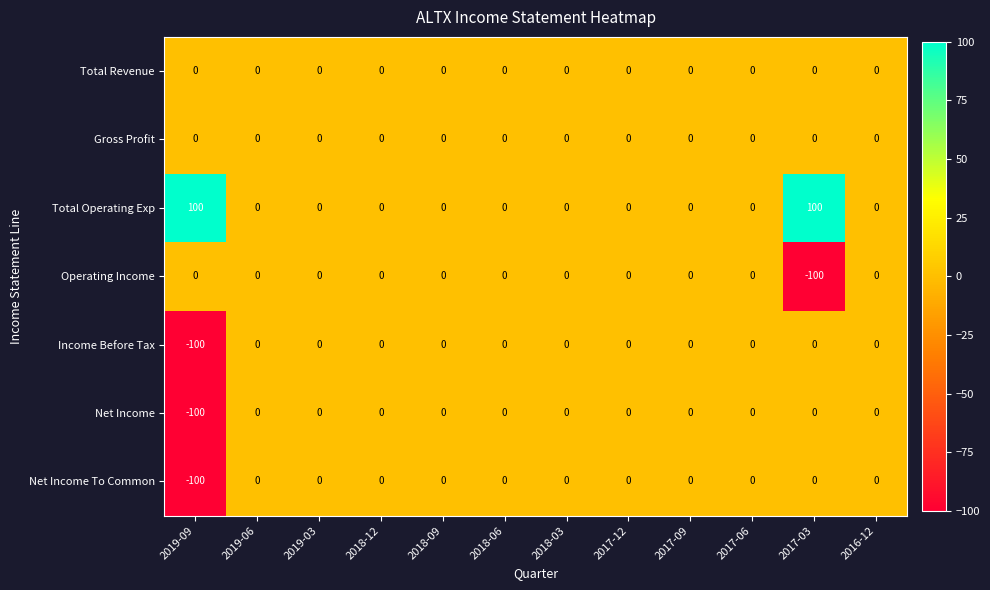

Is the value of Gross Profit at 2017-12 greater than the value of Total Operating Exp at 2017-03?

No